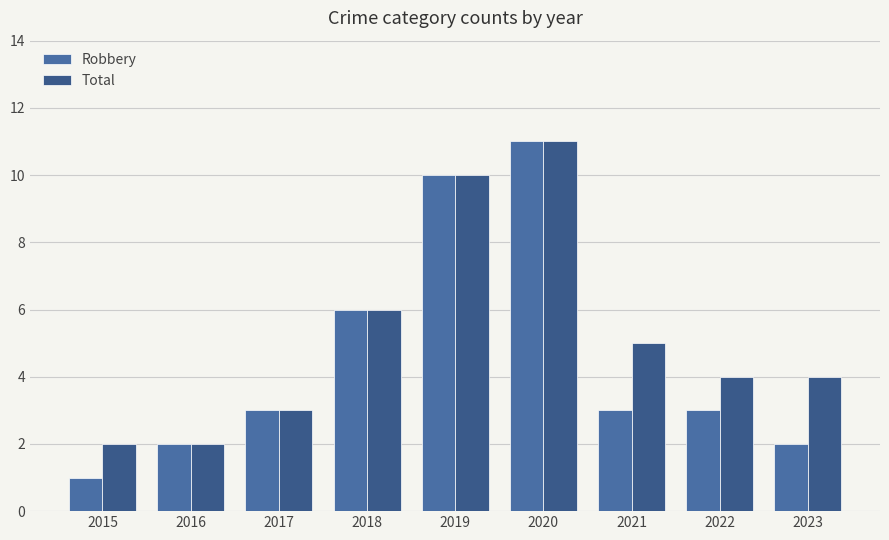

Where does the Robbery series first go above 3?

2018